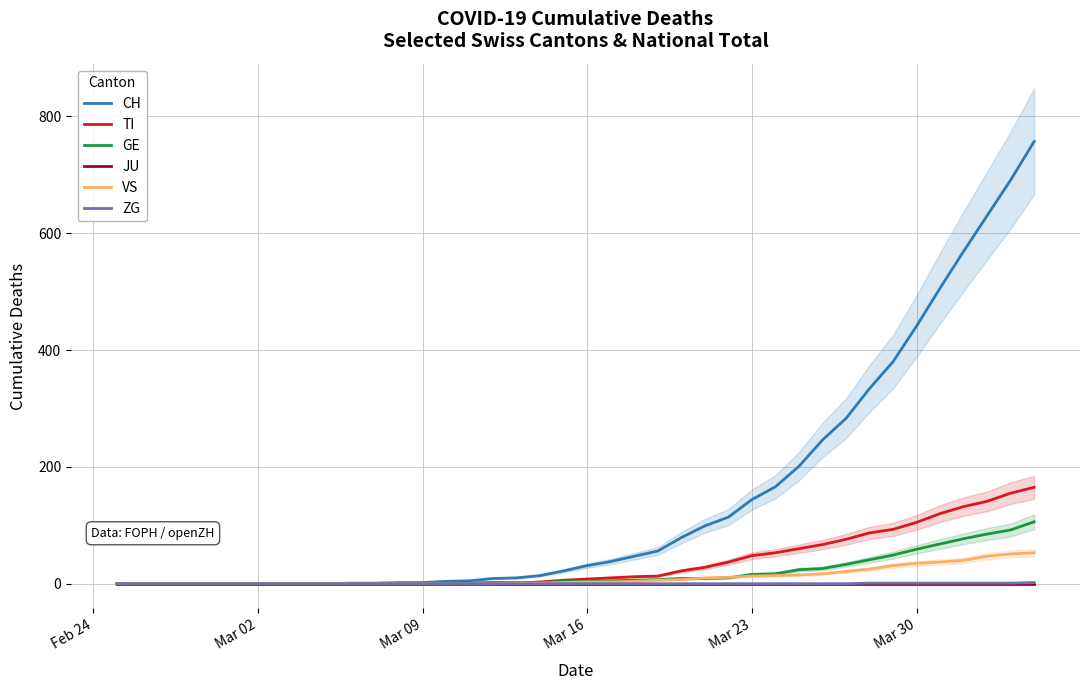

What is the difference between the maximum and minimum values in the CH series?

757